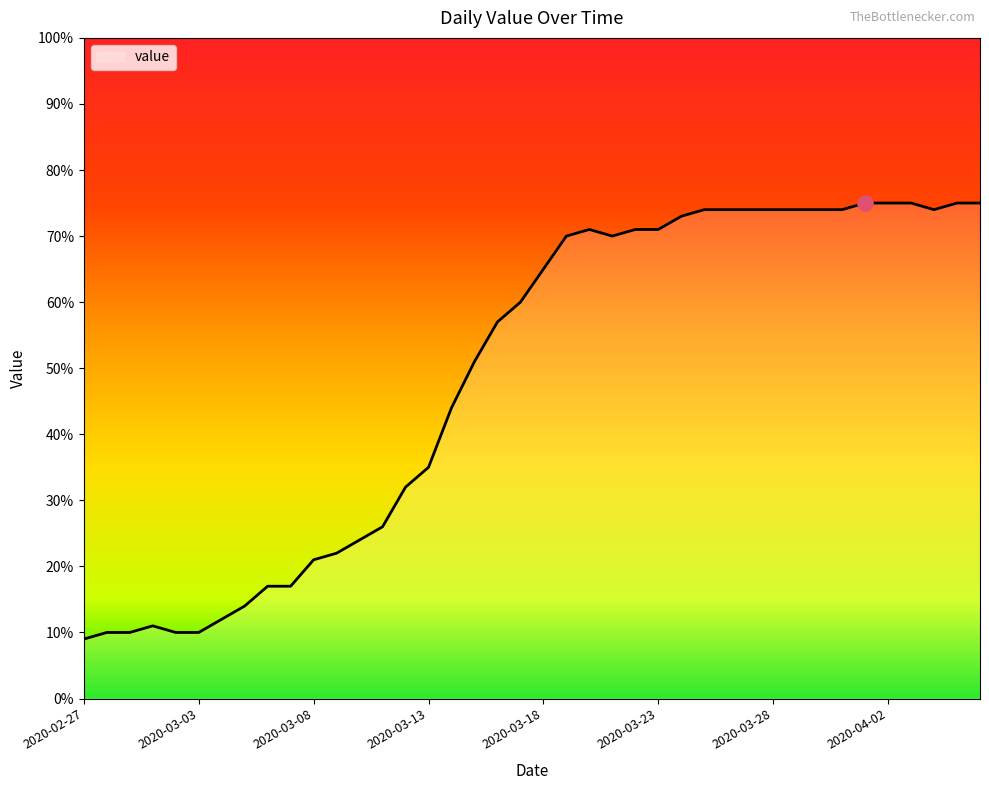

What is the maximum value shown in the chart?

75